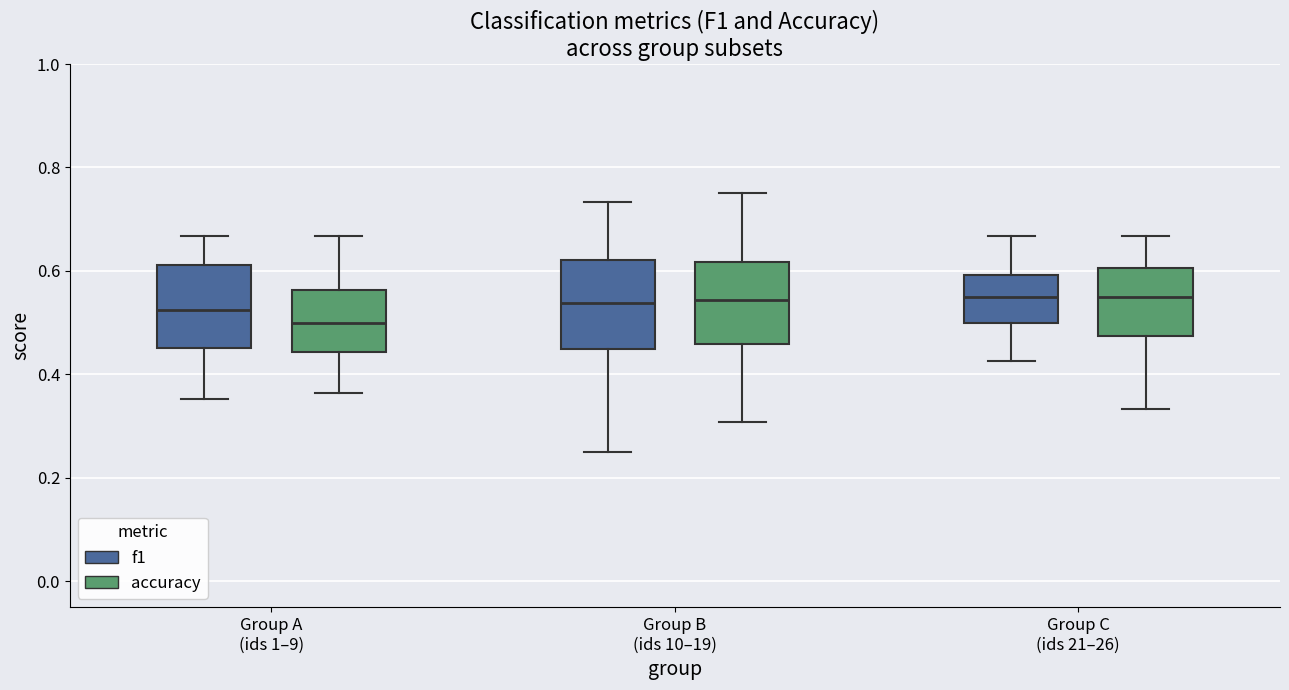

Reading left to right, read every box against the y-axis: the position of its median line, the range the box covers, and the ends of its whiskers. The values are not printed on the chart, so give them approximately, as read against the axis.

Group A (ids 1–9) (f1): median 0.52, box 0.46 to 0.62, whiskers 0.36 to 0.66
Group A (ids 1–9) (accuracy): median 0.50, box 0.44 to 0.56, whiskers 0.36 to 0.66
Group B (ids 10–19) (f1): median 0.54, box 0.44 to 0.62, whiskers 0.26 to 0.74
Group B (ids 10–19) (accuracy): median 0.54, box 0.46 to 0.62, whiskers 0.30 to 0.76
Group C (ids 21–26) (f1): median 0.54, box 0.50 to 0.60, whiskers 0.42 to 0.66
Group C (ids 21–26) (accuracy): median 0.56, box 0.48 to 0.60, whiskers 0.34 to 0.66